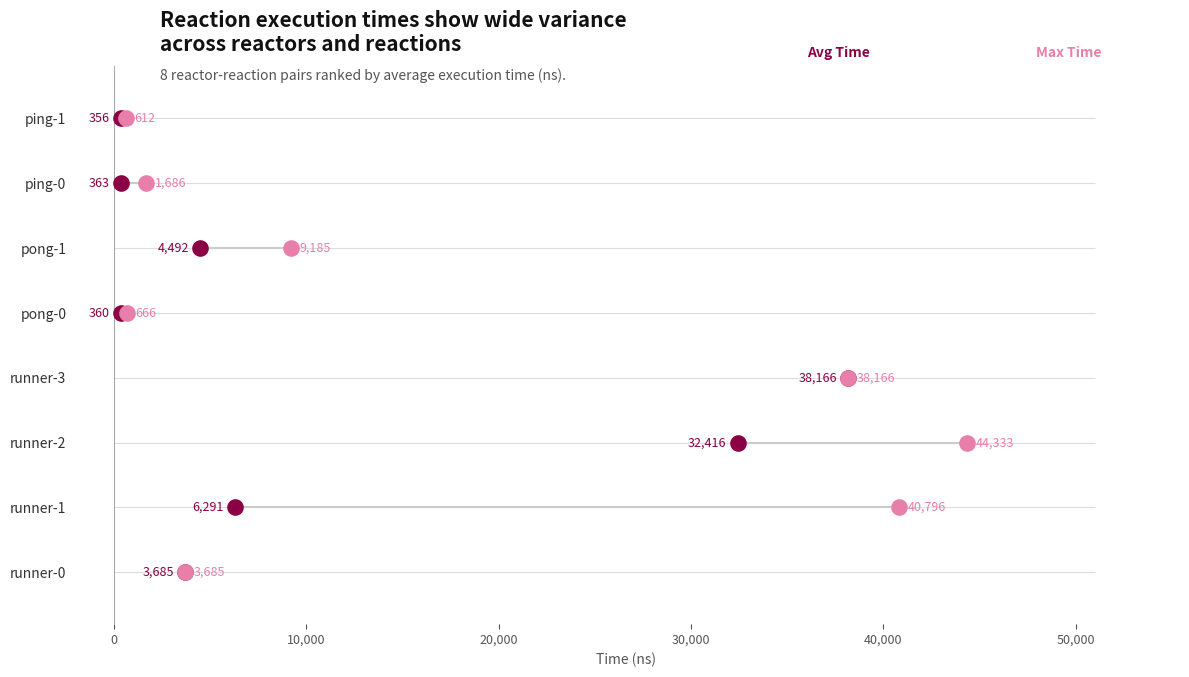

Which series contains the lowest Y value?

Avg Time